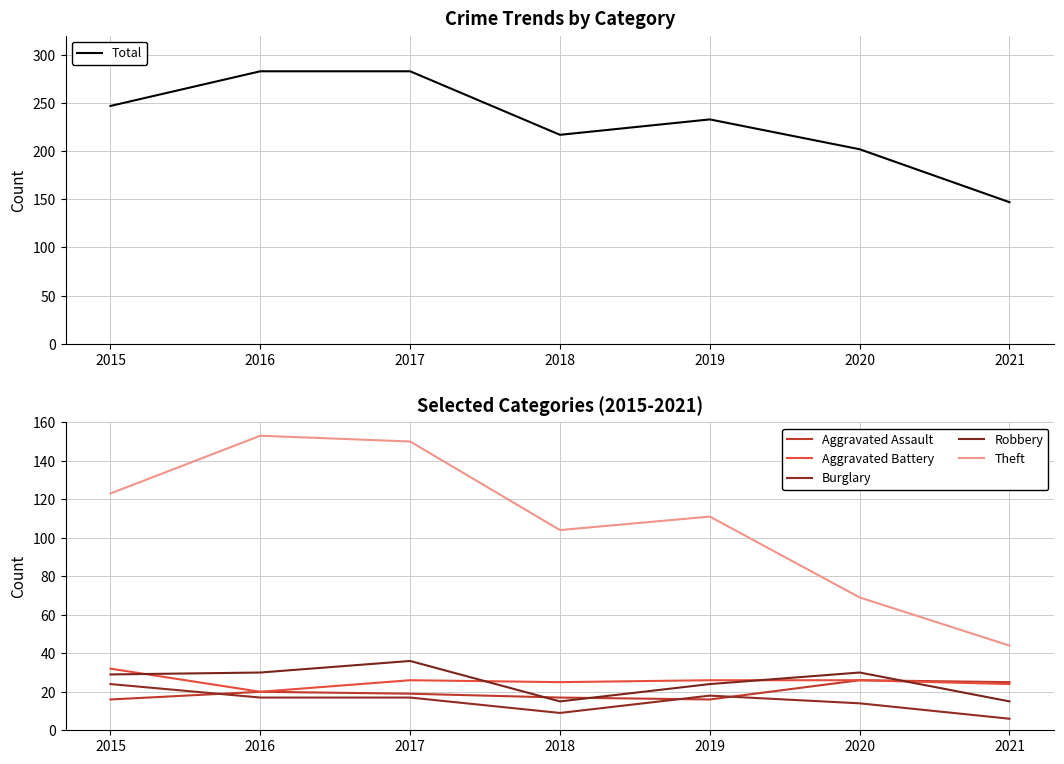

List the labels in order of Aggravated Battery value, largest first.

2015, 2017, 2019, 2020, 2018, 2021, 2016